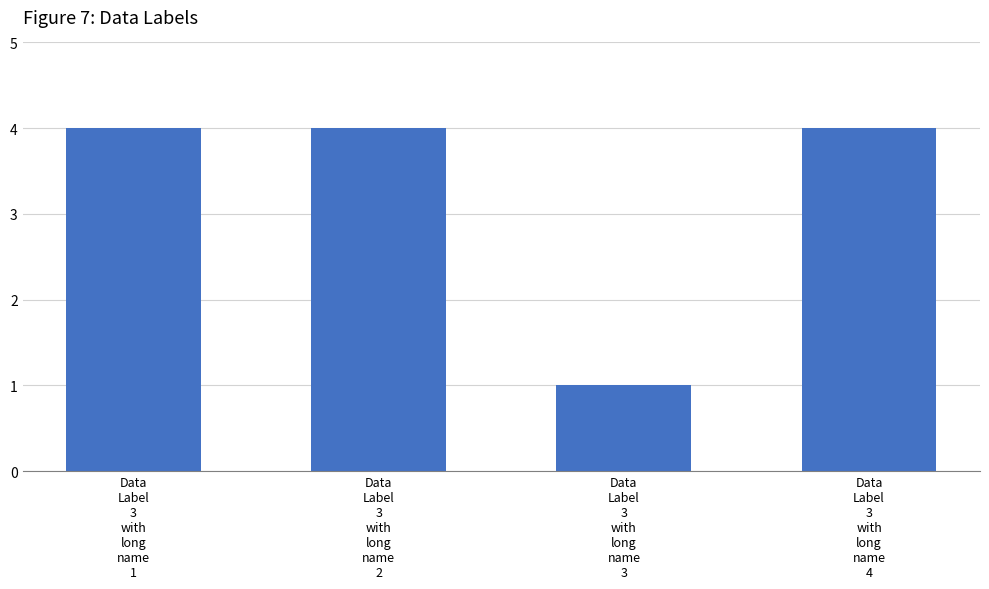

What is the approximate value at Data
Label
3
with
long
name
3?

1